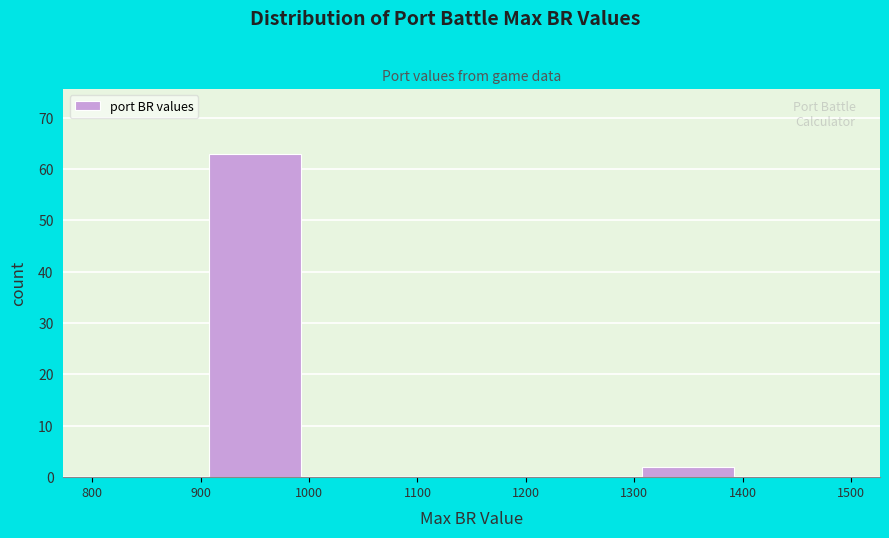

Reading left to right, transcribe this chart: for each bar, give the range it covers on the x-axis and its height. The values are not printed on the chart, so give them approximately, as read against the axis.

800 to 900: 0
900 to 1000: 63
1000 to 1100: 0
1100 to 1200: 0
1200 to 1300: 0
1300 to 1400: 2
1400 to 1500: 0